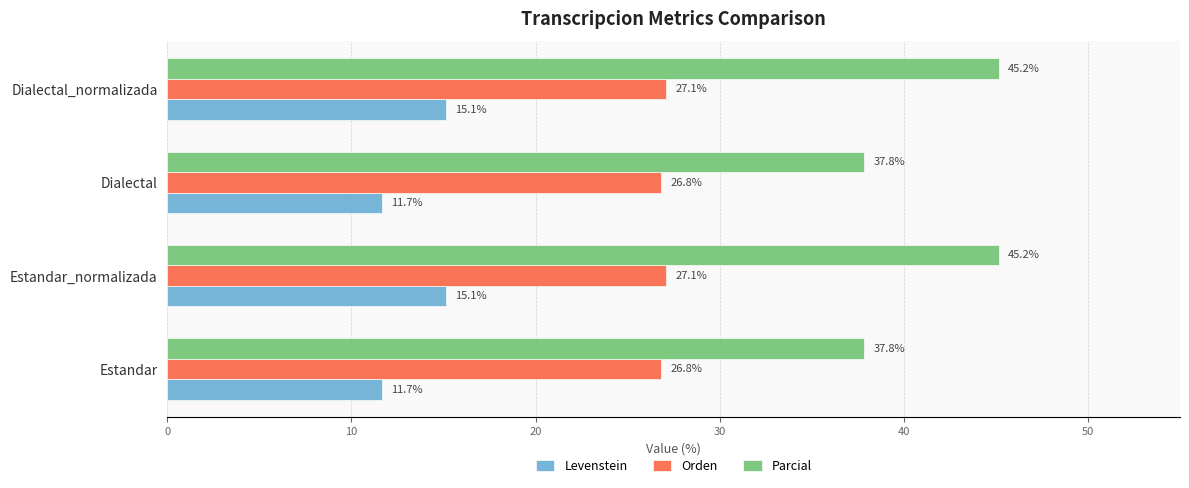

Is it true that Parcial equals 66.1 at Estandar_normalizada?

False